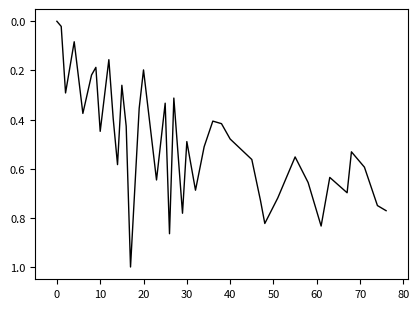

What is the difference between the maximum and minimum values?

1.0